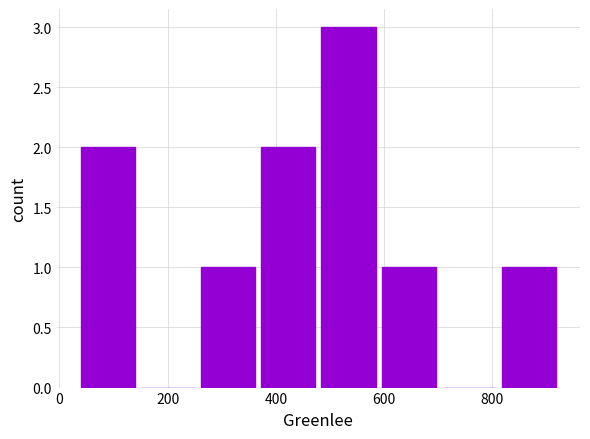

Reading left to right, transcribe this chart: for each bar, give the range it covers on the x-axis and its height. Neither the bar edges nor the heights are printed on the chart, so give them approximately, as read against the axes.

40 to 160: 2
160 to 260: 0
260 to 380: 1
380 to 480: 2
480 to 600: 3
600 to 700: 1
700 to 820: 0
820 to 920: 1